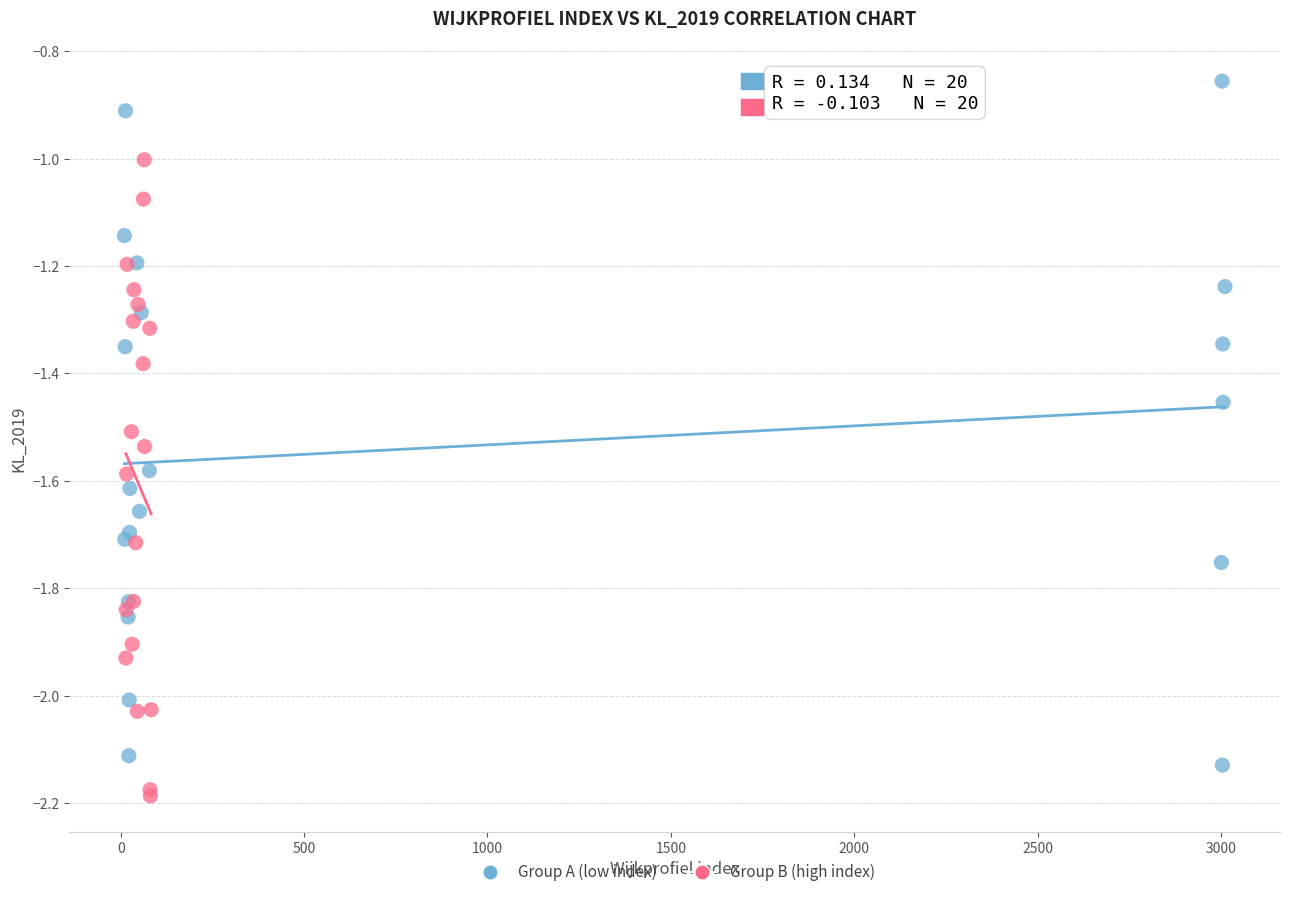

Which series has the largest Y range (max minus min)?

Group A (low index)